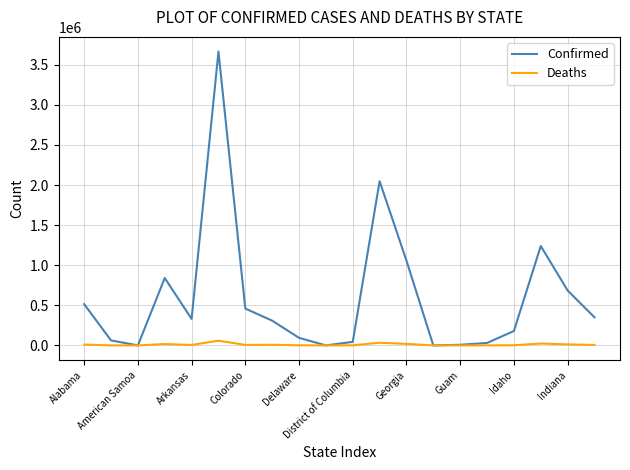

Which series has the largest total across all categories?

Confirmed